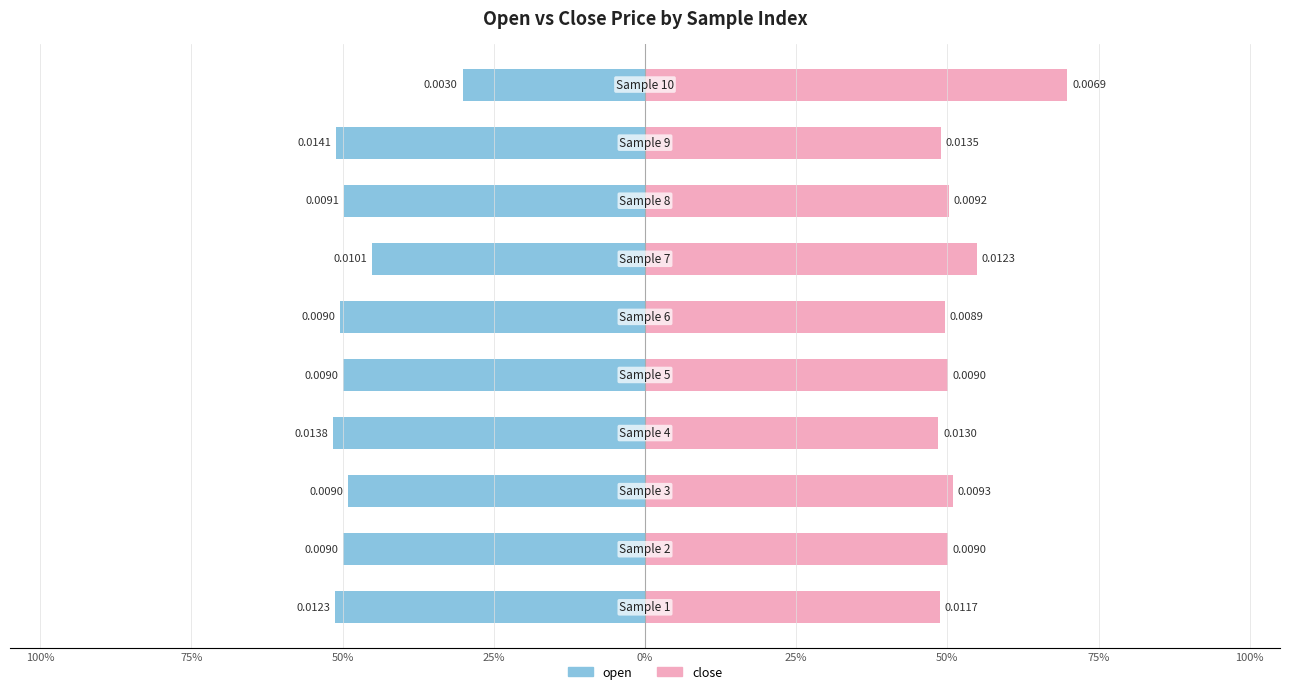

How many distinct data groups are displayed?

2